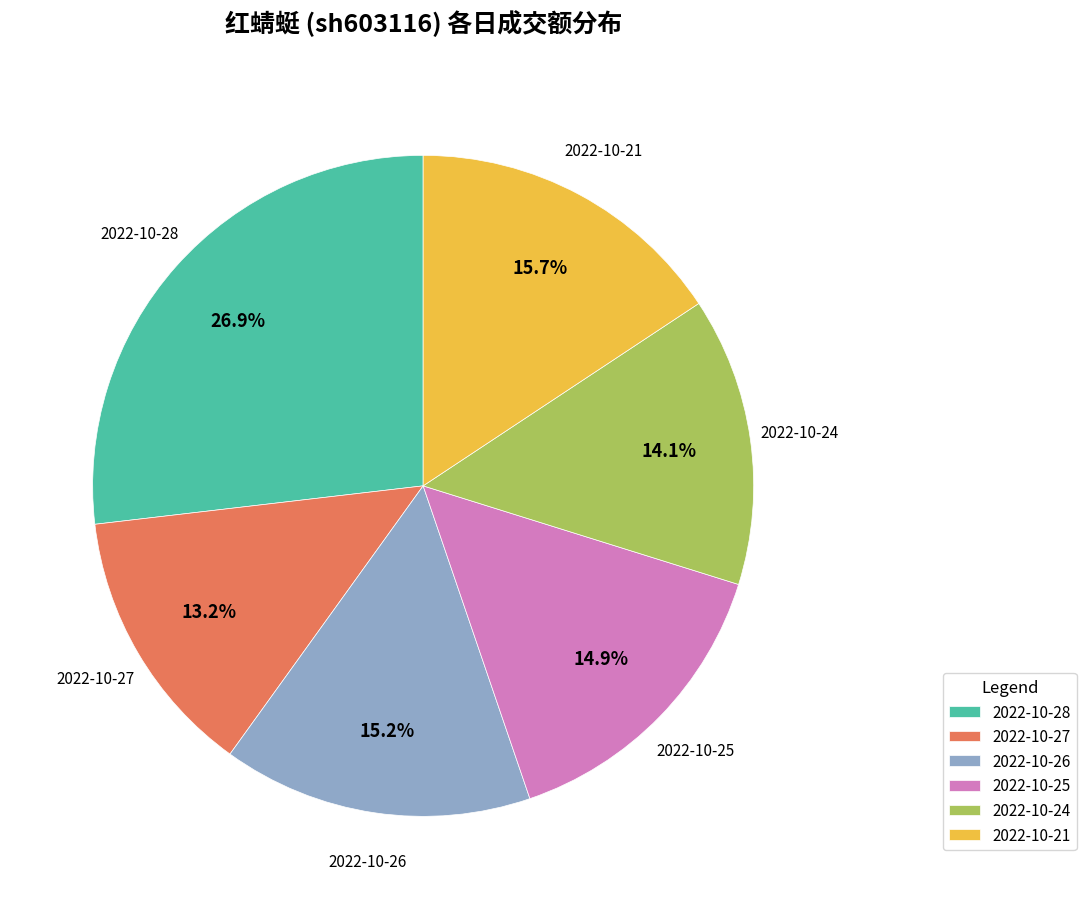

Is 2022-10-25 the majority of the pie?

No